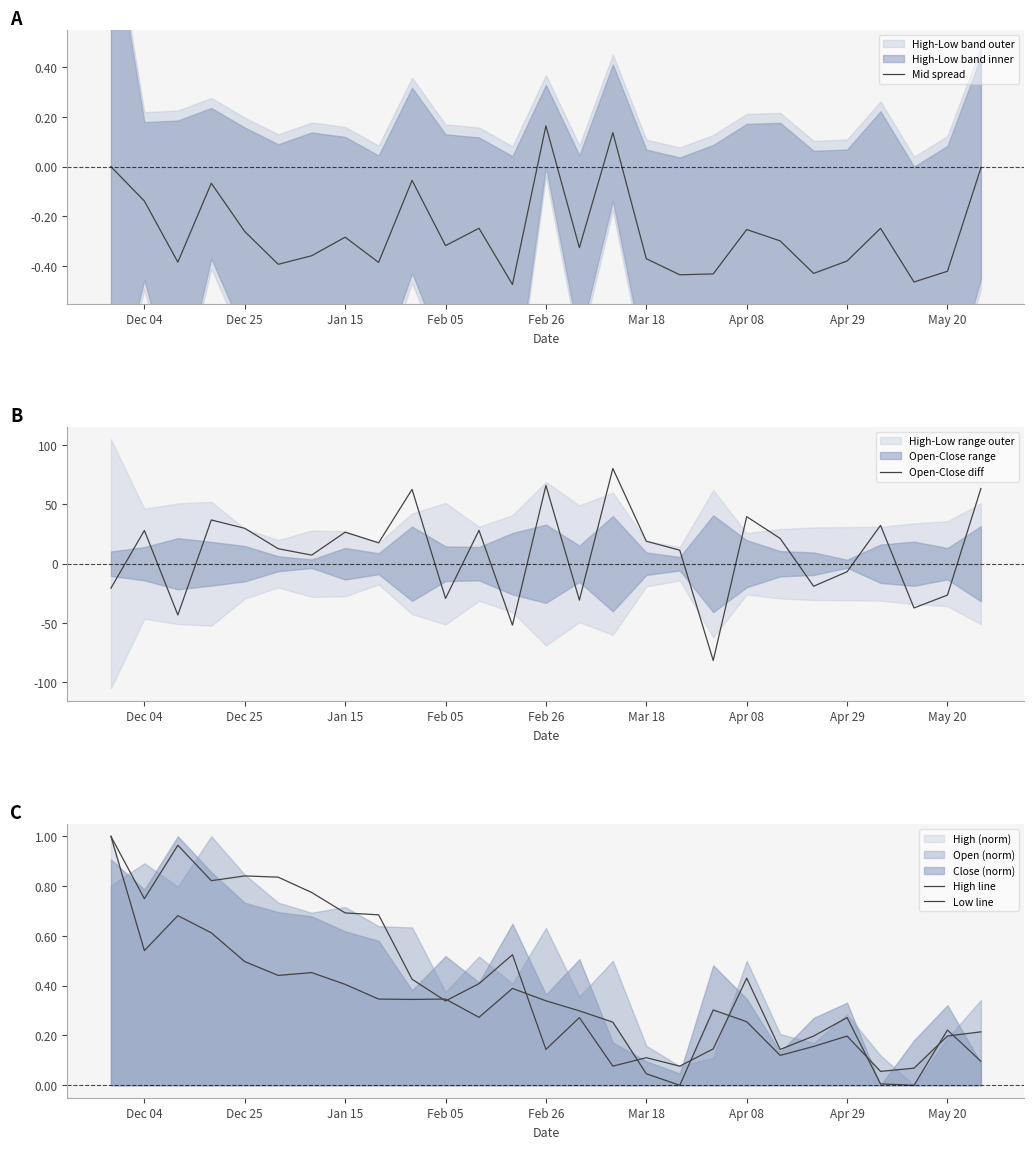

Count the number of categories in the chart.

27